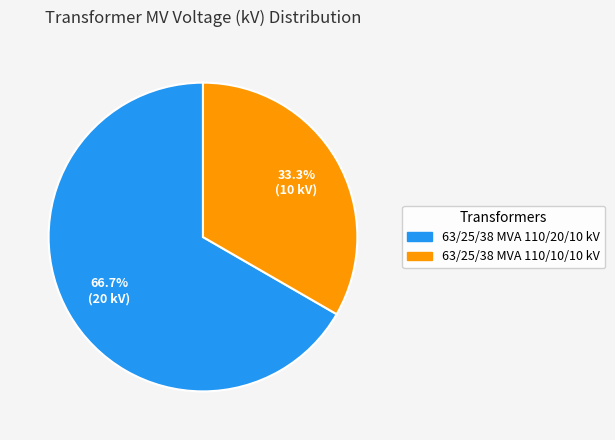

Which slice represents more than half of the pie?

63/25/38 MVA 110/20/10 kV